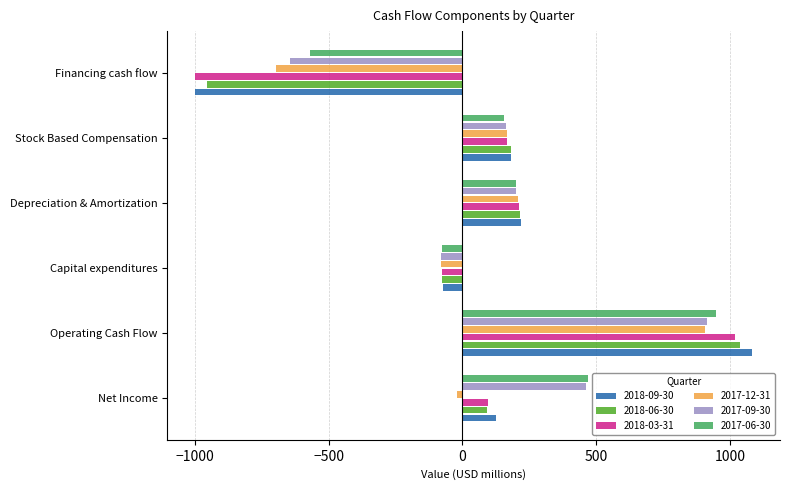

What is the spread (max minus min) of values at Capital expenditures?

7.4